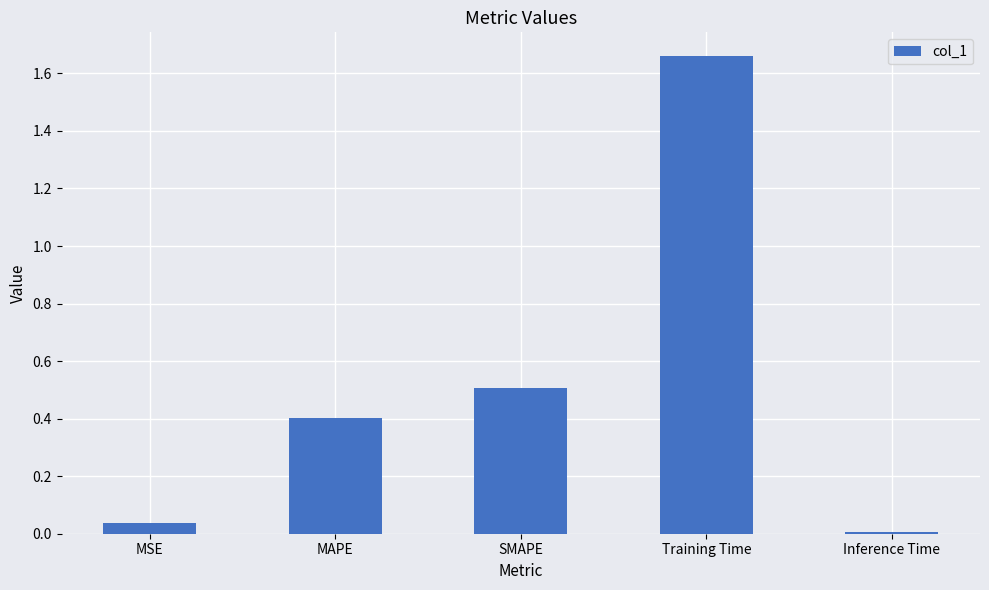

What is the label of the 4th bar from the left?

Training Time